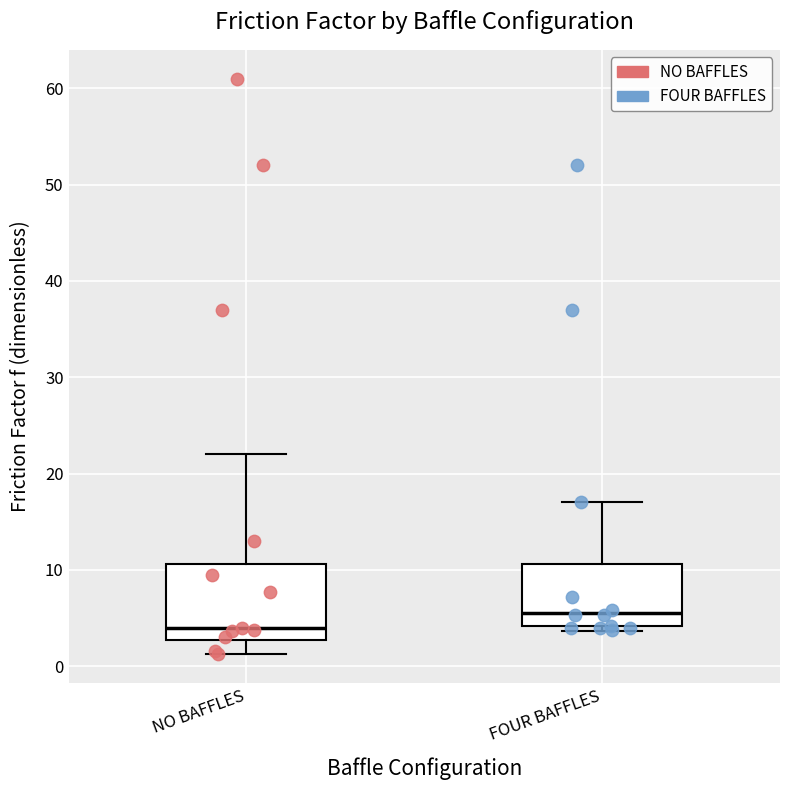

Reading left to right, read every box against the y-axis: the position of its median line, the range the box covers, and the ends of its whiskers. The values are not printed on the chart, so give them approximately, as read against the axis.

NO BAFFLES: median 4, box 3 to 11, whiskers 1 to 22
FOUR BAFFLES: median 6, box 4 to 11, whiskers 4 (just below the box's lower edge) to 17